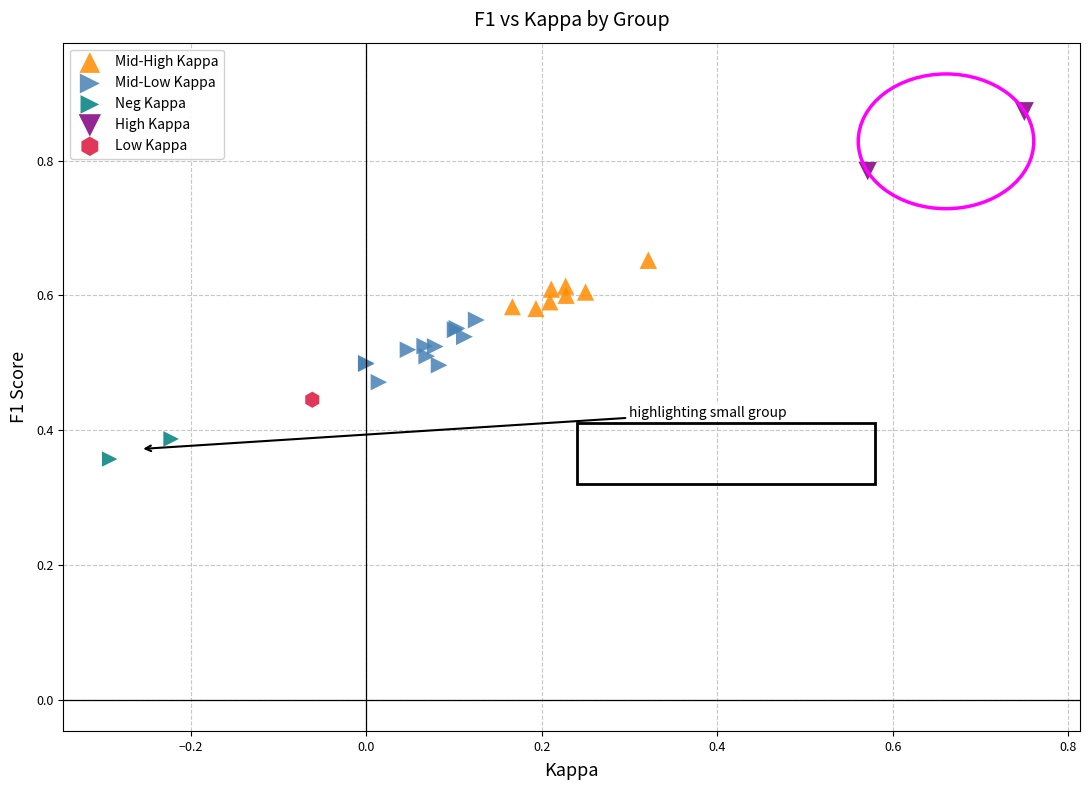

Which series reaches the maximum Y coordinate?

High Kappa